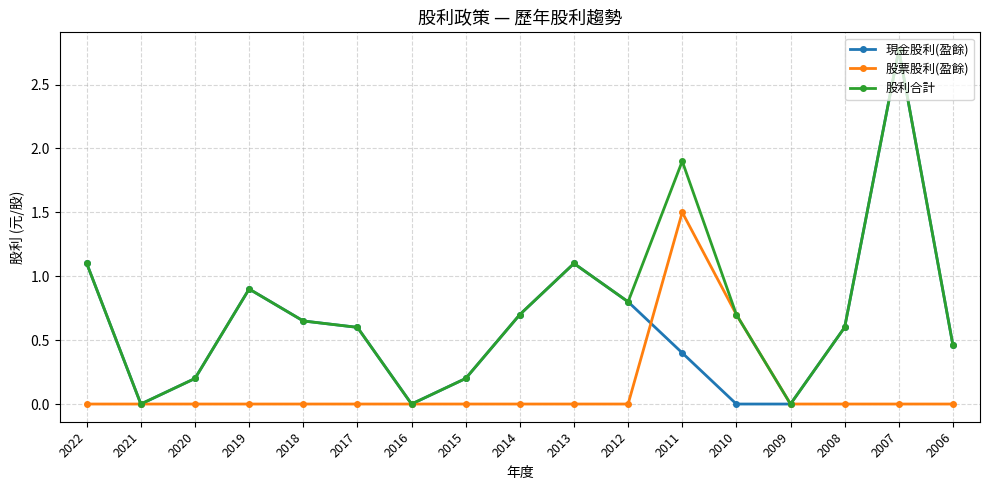

The value of 現金股利(盈餘) at 2011 is 0.4. True or false?

True